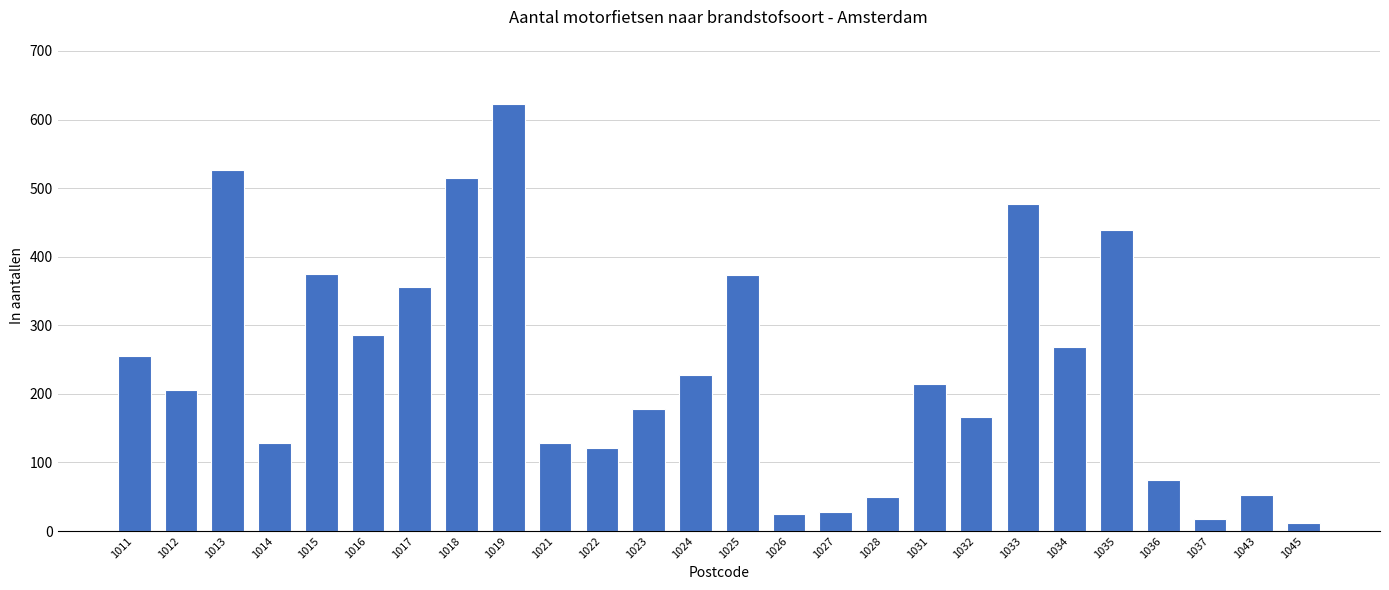

Between 1017 and 1028, which is larger?

1017